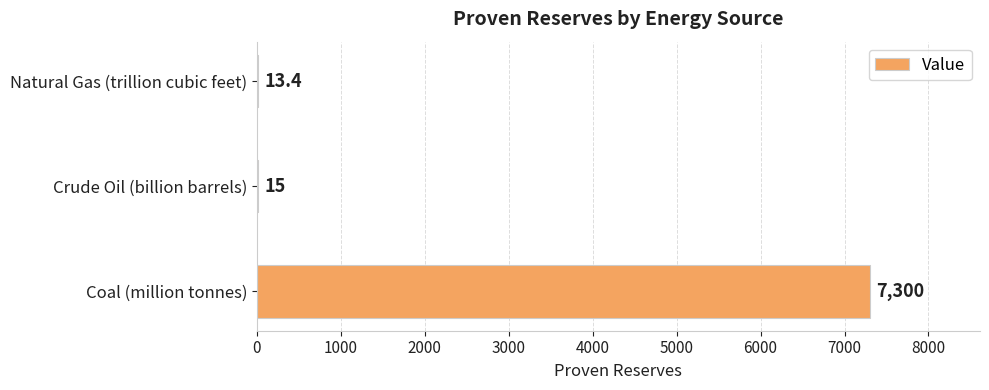

Count the number of categories in the chart.

3